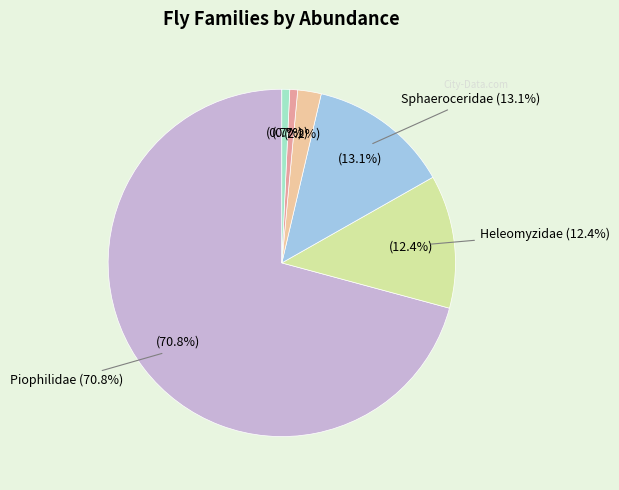

Combined, do Sphaeroceridae and Chloropidae account for over 50%?

No